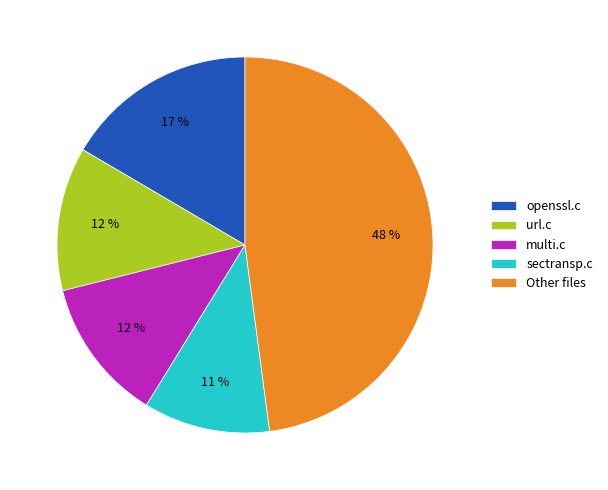

What is the smallest slice in the pie chart?

sectransp.c